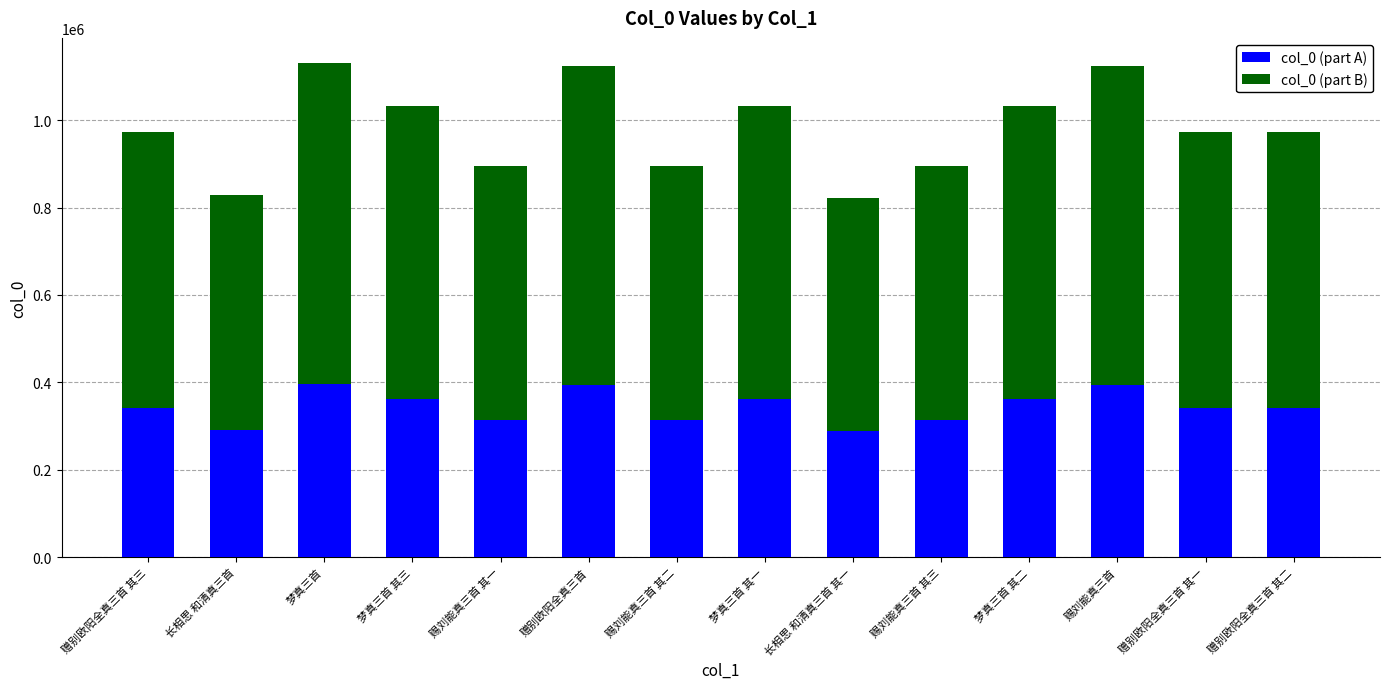

What is the total value across all series at 赐刘能真三首?

1123438.0